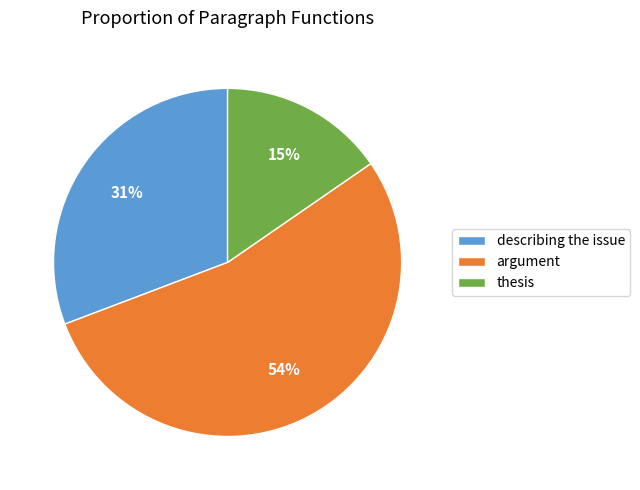

To the nearest percent, what is the difference between the argument and describing the issue slice percentages?

23%